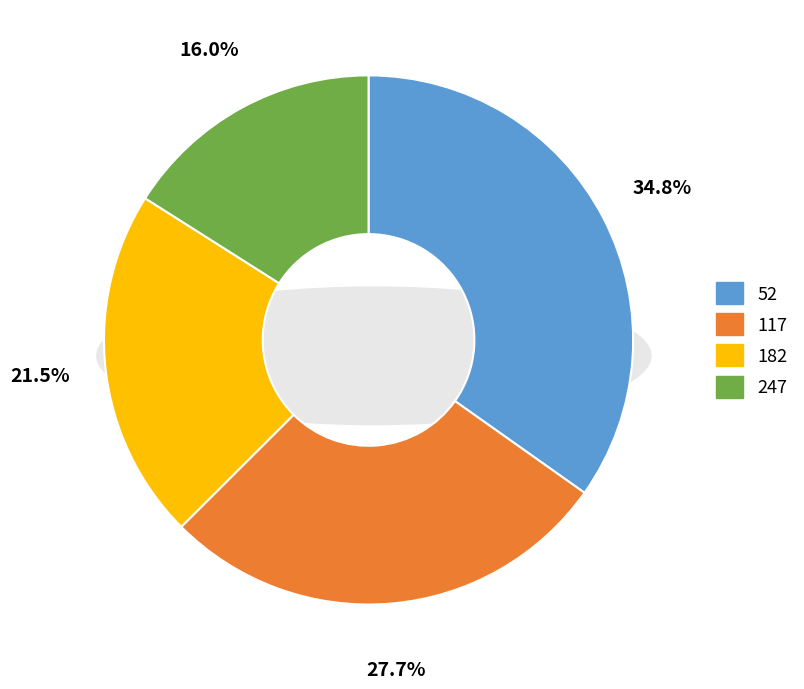

Rank the categories by value from lowest to highest.

247, 182, 117, 52